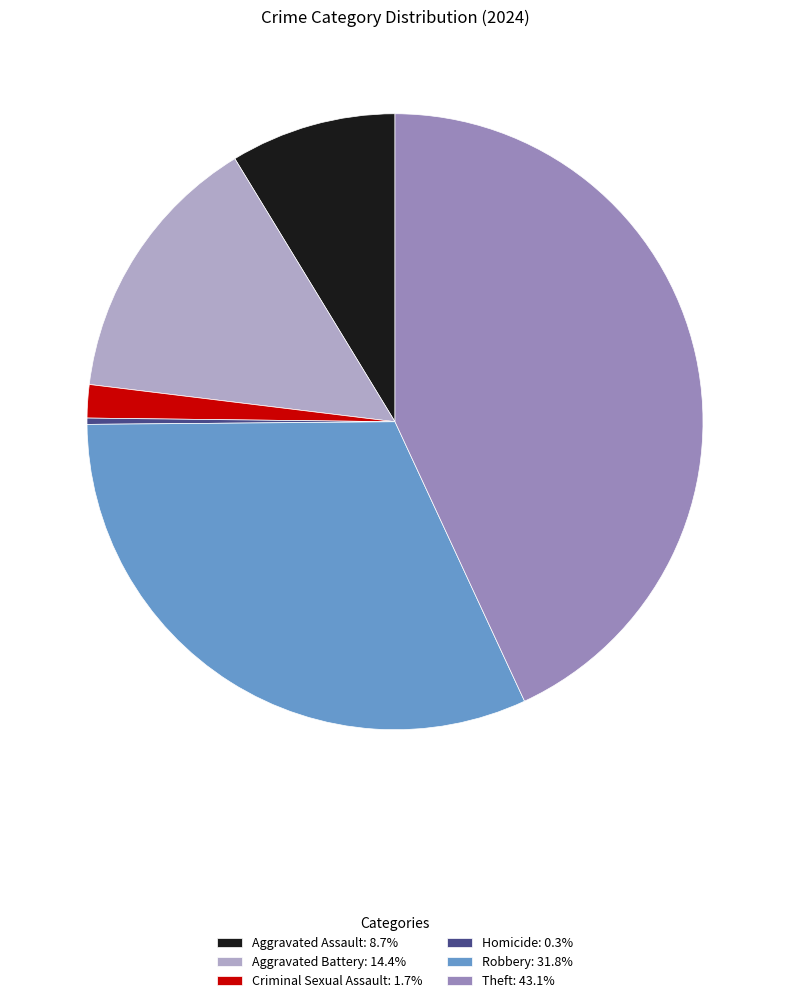

Which has a higher value, Theft or Aggravated Assault?

Theft